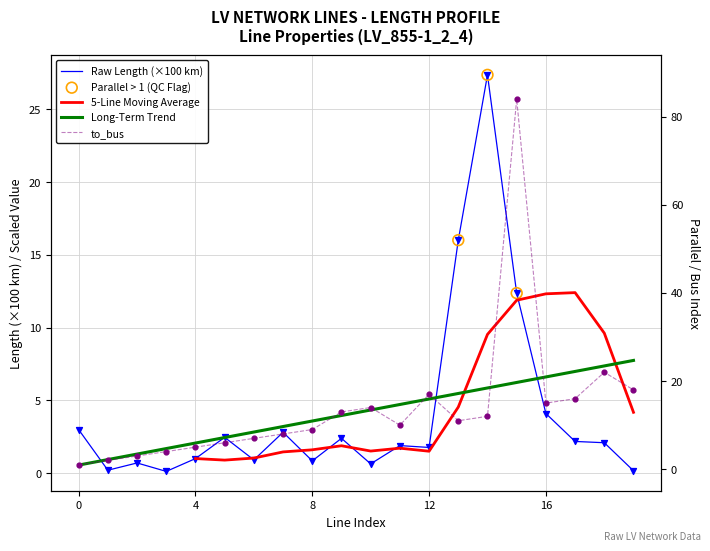

What is the total value across all series at 2?

5.0